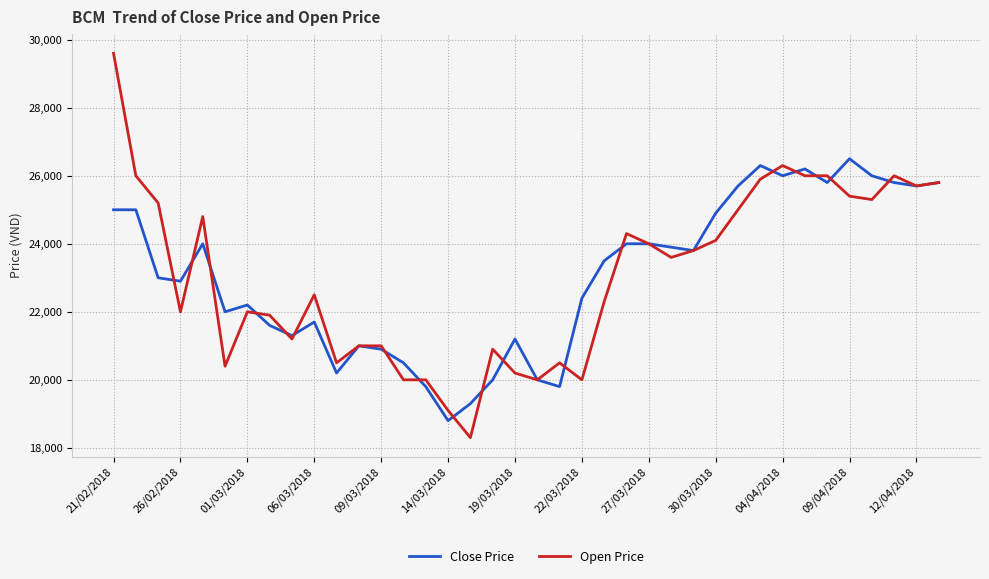

List the series in order of their peak value, highest first.

Open Price, Close Price